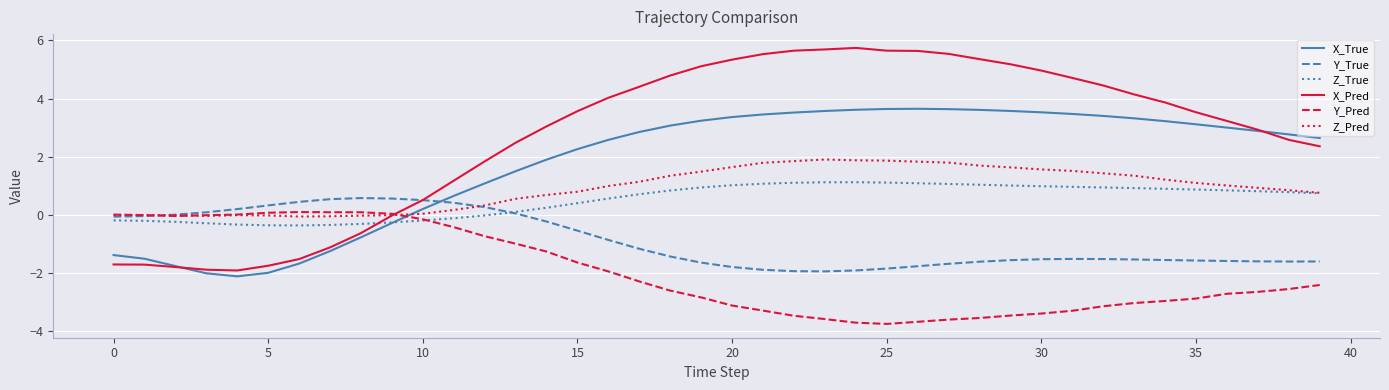

Which series has the largest total across all categories?

X_Pred